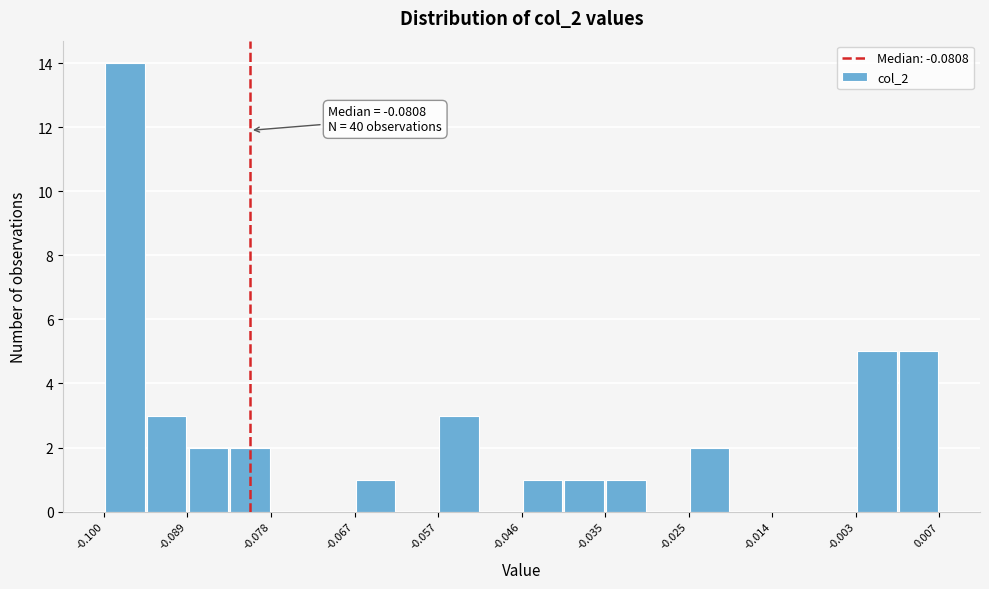

Read against the x-axis, roughly where is the centre of the tallest bar?

-0.096